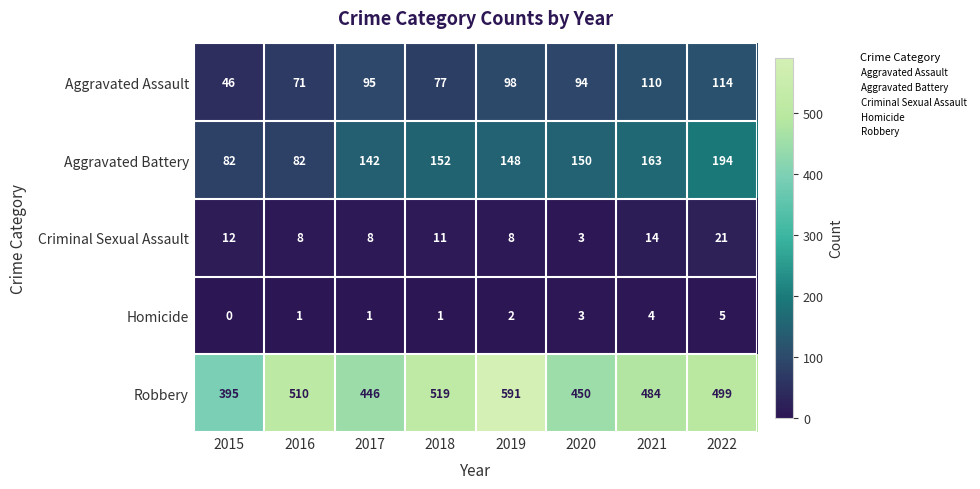

Which label corresponds to the smallest value in the chart?

2015